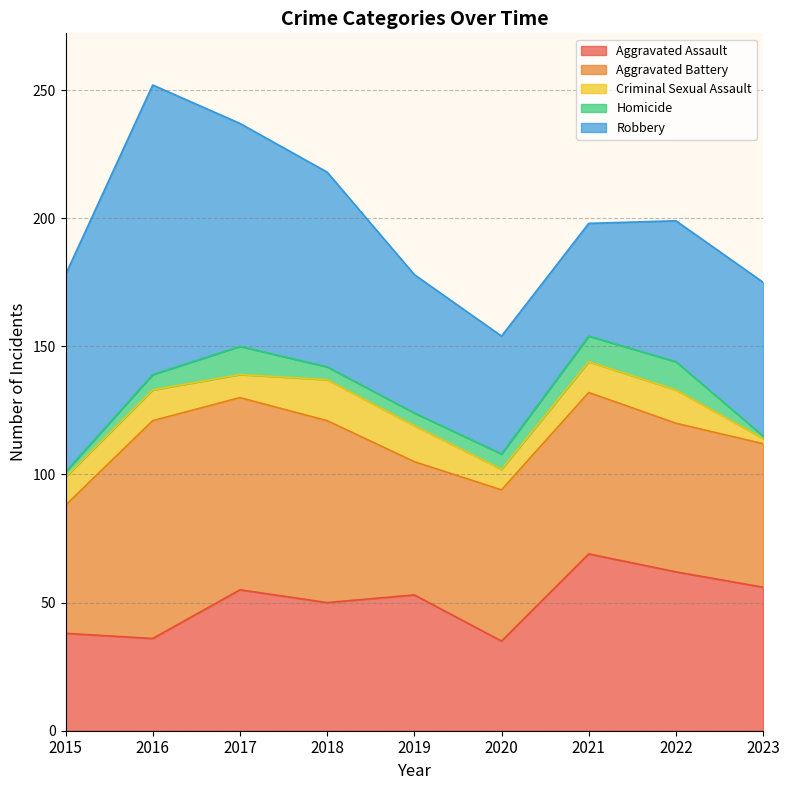

Where is the first local minimum for Aggravated Assault?

2016